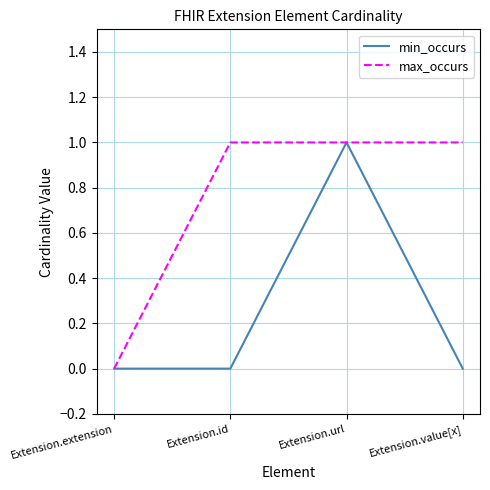

Which series has the largest total across all categories?

max_occurs